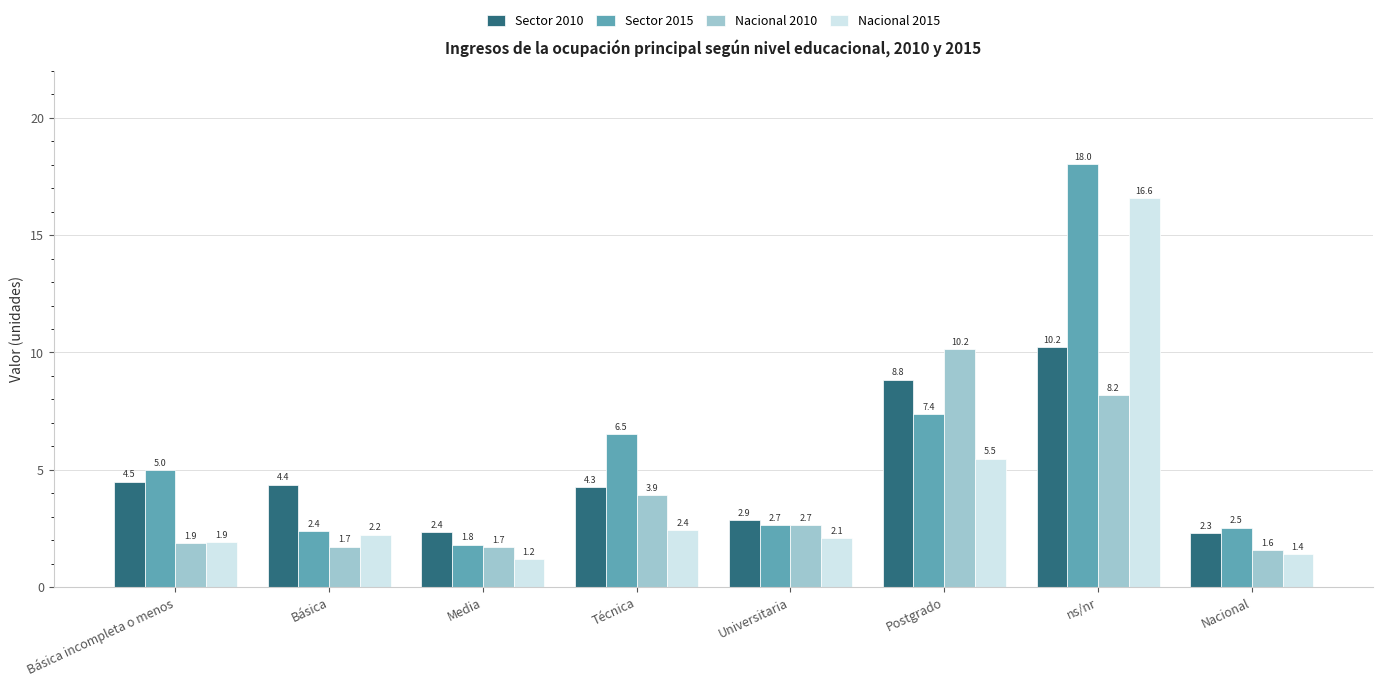

Reading left to right, transcribe all the data shown in this chart.

Sector 2010: Básica incompleta o menos=4.5	Básica=4.4	Media=2.4	Técnica=4.3	Universitaria=2.9	Postgrado=8.8	ns/nr=10.2	Nacional=2.3
Sector 2015: Básica incompleta o menos=5.0	Básica=2.4	Media=1.8	Técnica=6.5	Universitaria=2.7	Postgrado=7.4	ns/nr=18.0	Nacional=2.5
Nacional 2010: Básica incompleta o menos=1.9	Básica=1.7	Media=1.7	Técnica=3.9	Universitaria=2.7	Postgrado=10.2	ns/nr=8.2	Nacional=1.6
Nacional 2015: Básica incompleta o menos=1.9	Básica=2.2	Media=1.2	Técnica=2.4	Universitaria=2.1	Postgrado=5.5	ns/nr=16.6	Nacional=1.4